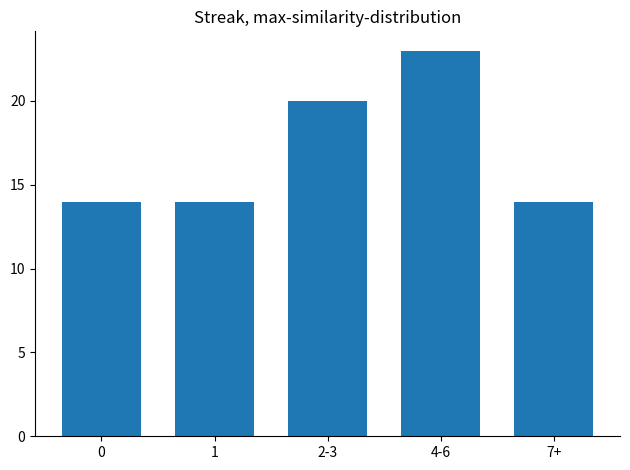

Reading left to right, list all the values displayed in this chart.

14	14	20	23	14